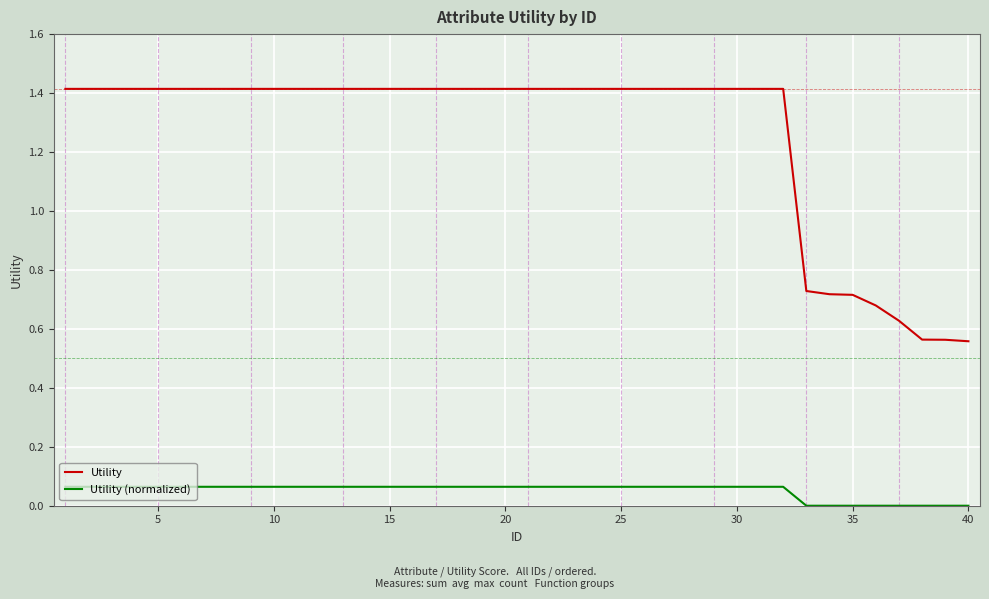

True or false: Utility and Utility (normalized) cross at least once.

False